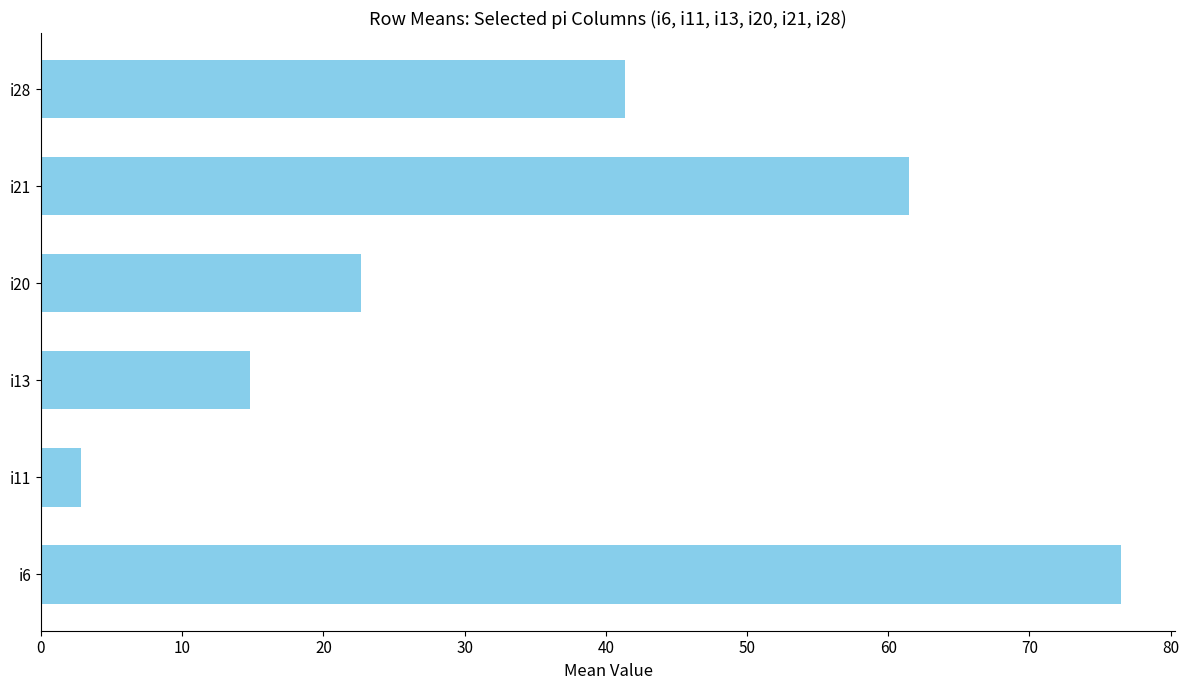

What is the smallest value displayed?

2.8